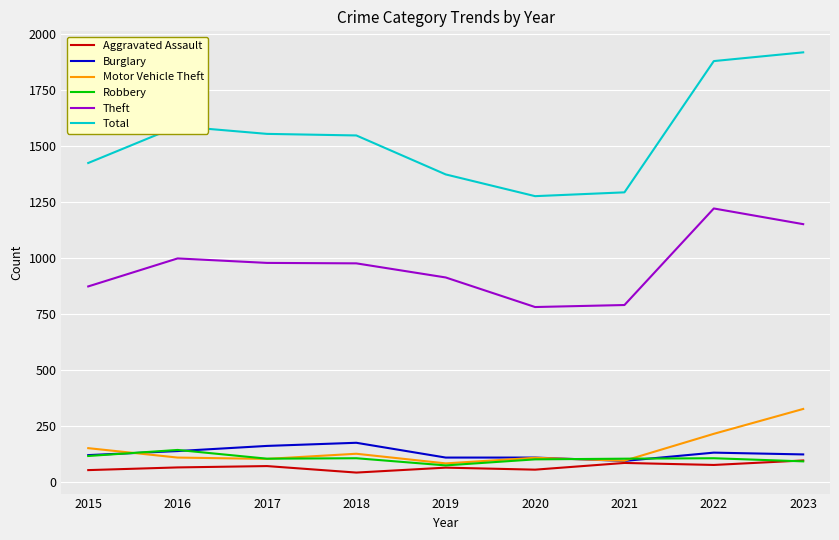

Is the value of Total at 2022 greater than the value of Theft at 2021?

Yes